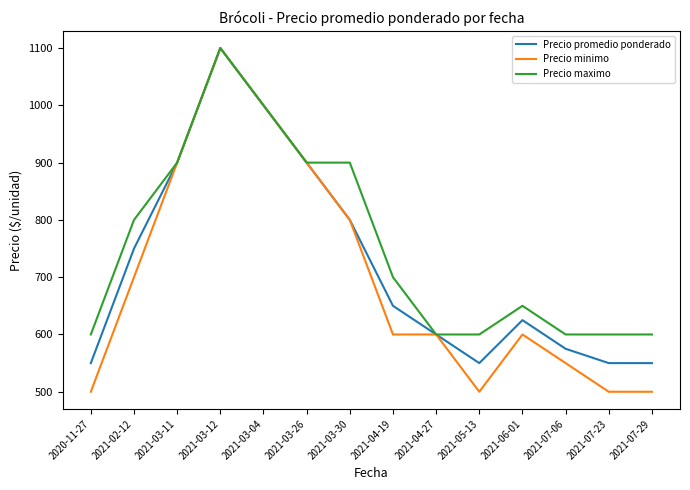

What is the sum of the Precio promedio ponderado values at 2021-02-12 and 2021-04-19?

1400